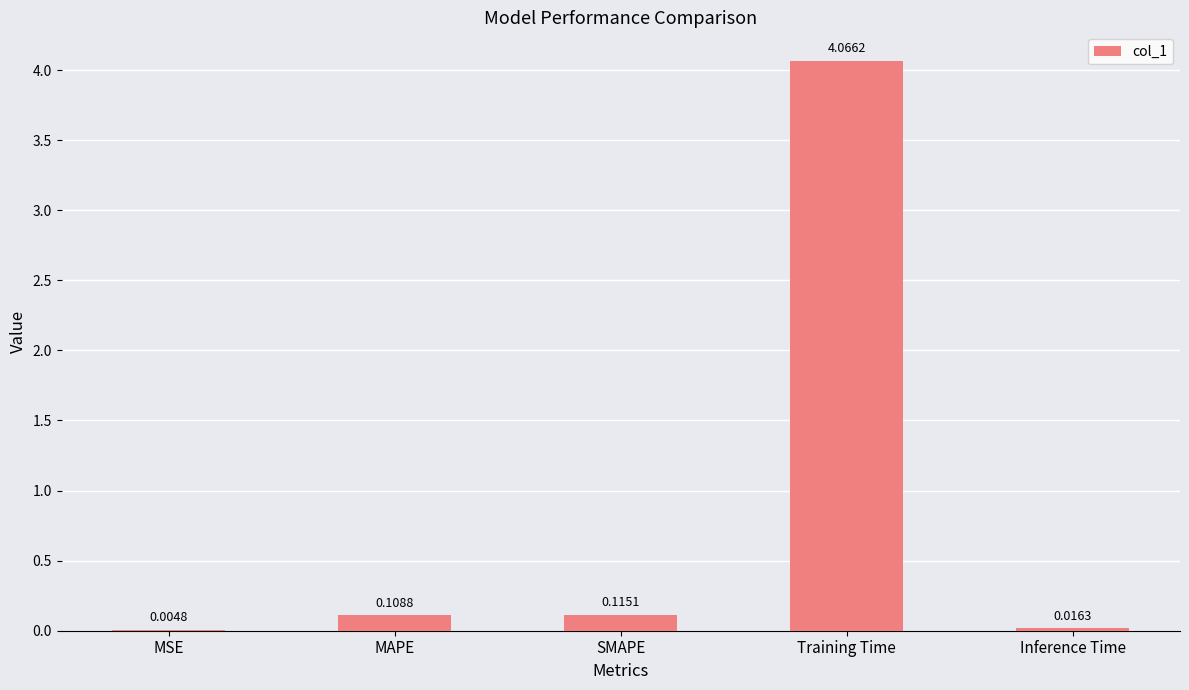

Which label corresponds to the largest value in the chart?

Training Time